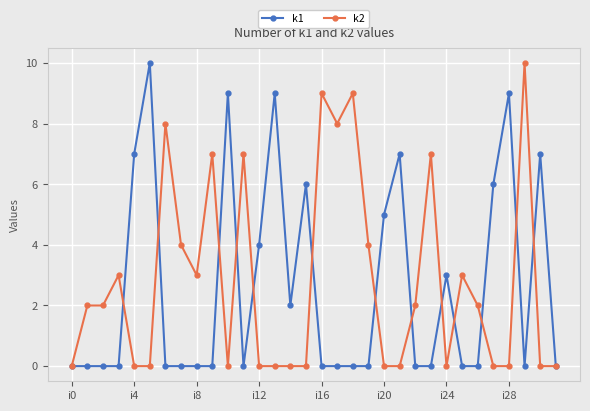

What is the difference between the maximum and minimum values in the k2 series?

10